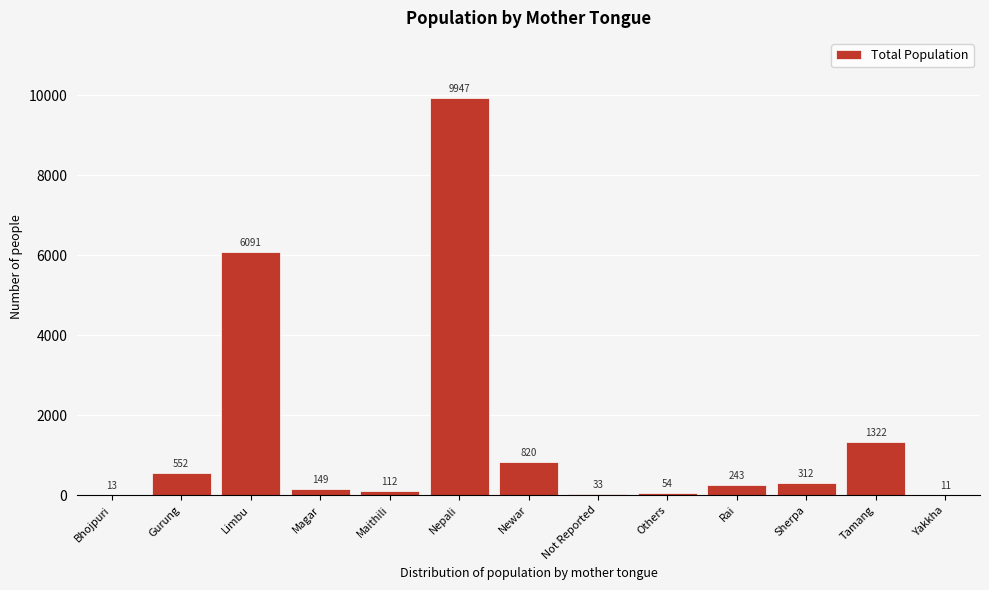

Reading left to right, transcribe all the data shown in this chart.

Bhojpuri=13	Gurung=552	Limbu=6091	Magar=149	Maithili=112	Nepali=9947	Newar=820	Not Reported=33	Others=54	Rai=243	Sherpa=312	Tamang=1322	Yakkha=11